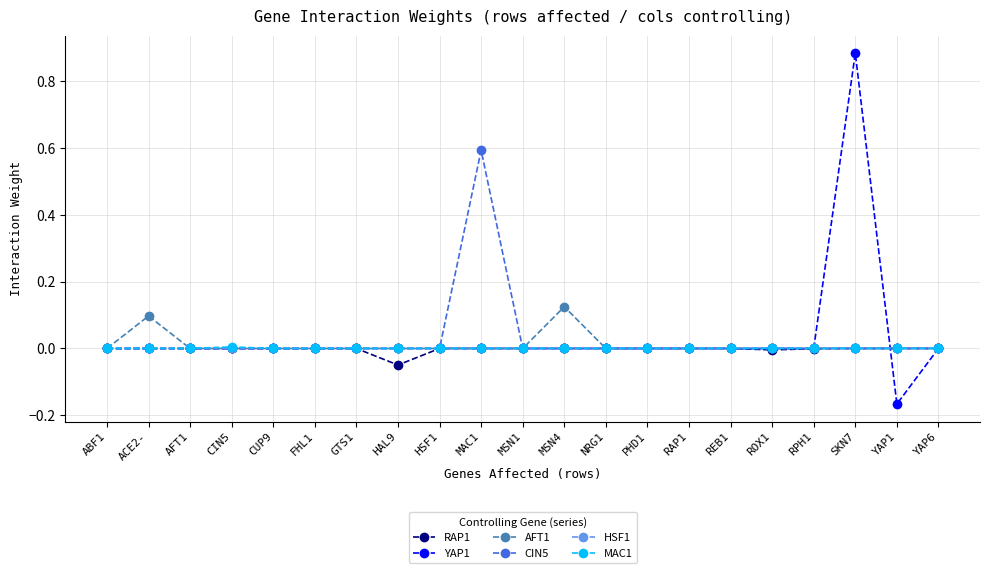

At which category is the sum across all series the highest?

SKN7